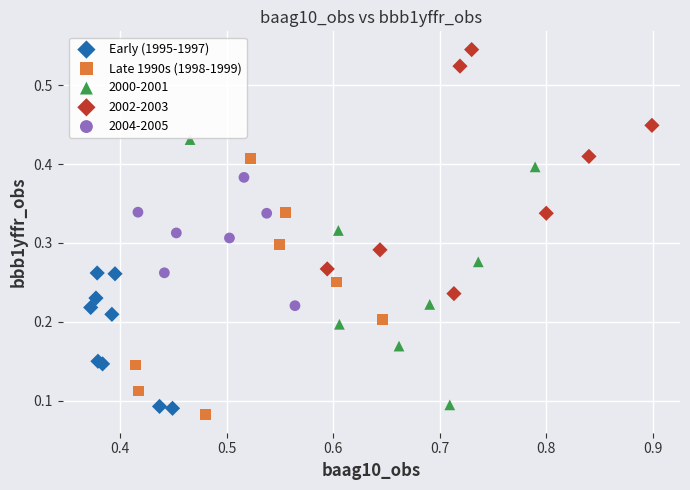

Which series reaches the maximum Y coordinate?

2002-2003